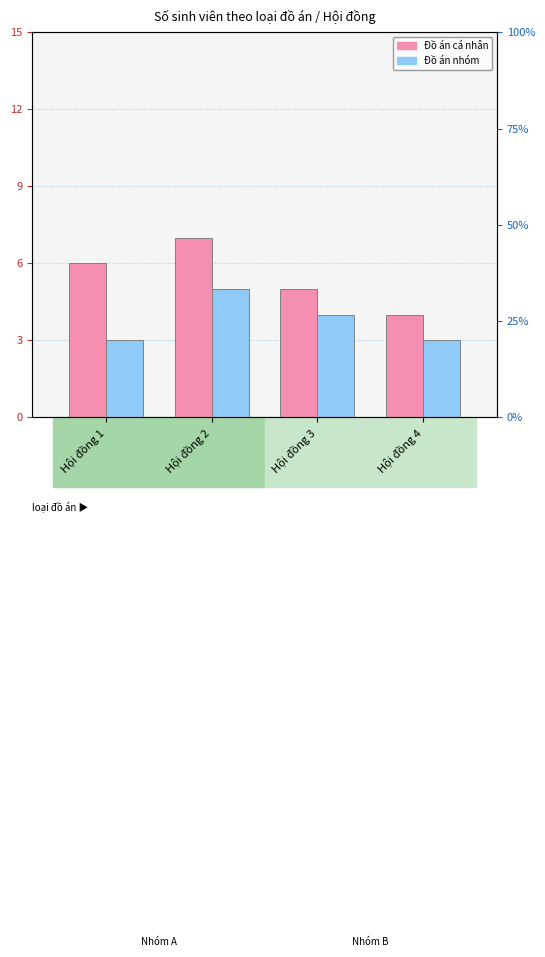

Reading left to right, list all the values displayed in this chart.

Đồ án cá nhân: Hội đồng 1=6	Hội đồng 2=7	Hội đồng 3=5	Hội đồng 4=4
Đồ án nhóm: Hội đồng 1=3	Hội đồng 2=5	Hội đồng 3=4	Hội đồng 4=3